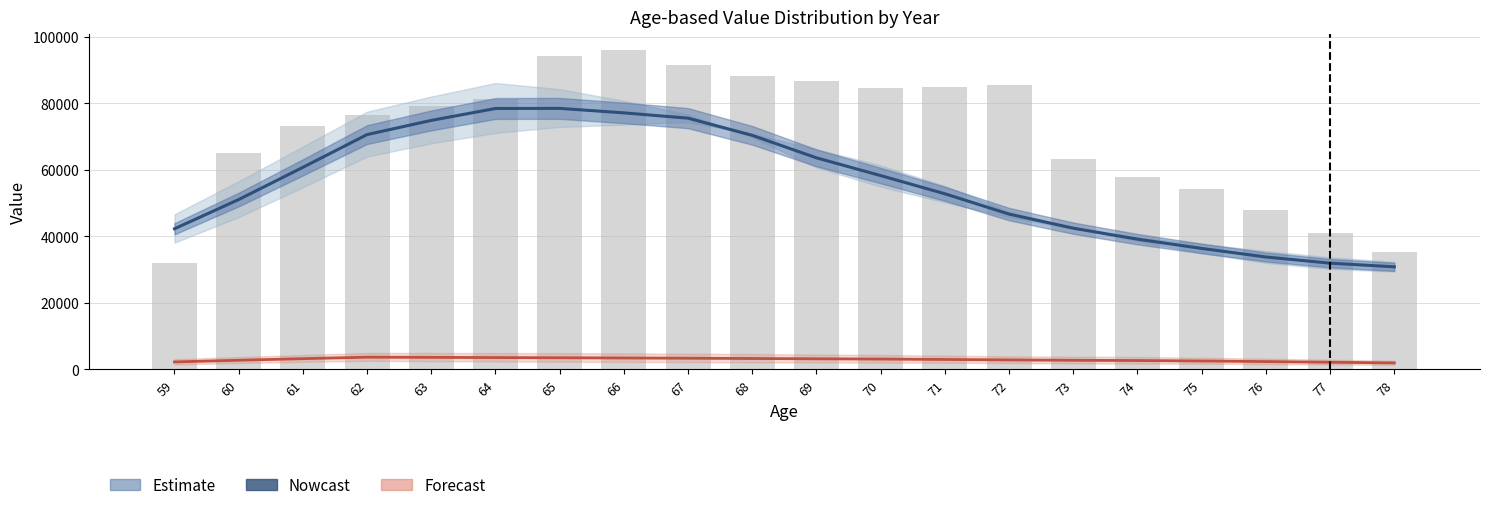

What is the sum of the values at 62 and 71?

123442.4